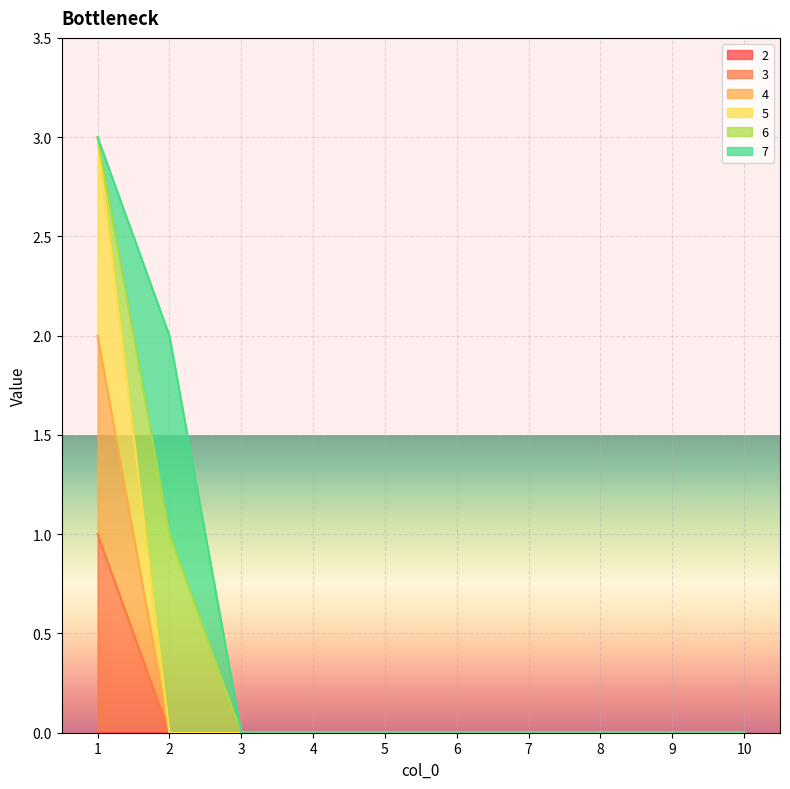

The 5 series shows 0 at 9. True or false?

True